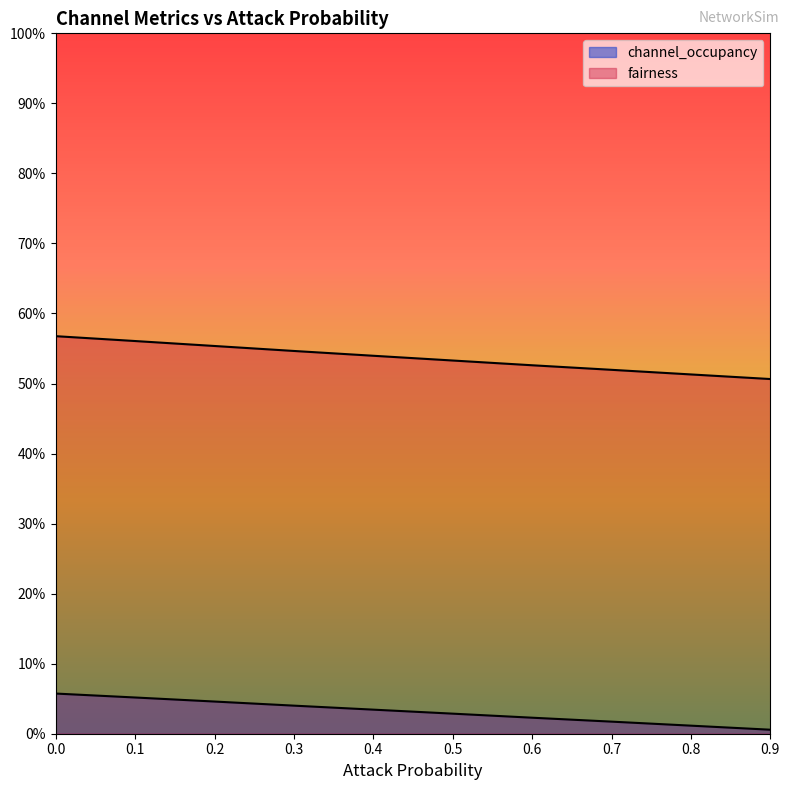

How many lines are shown in the chart?

2